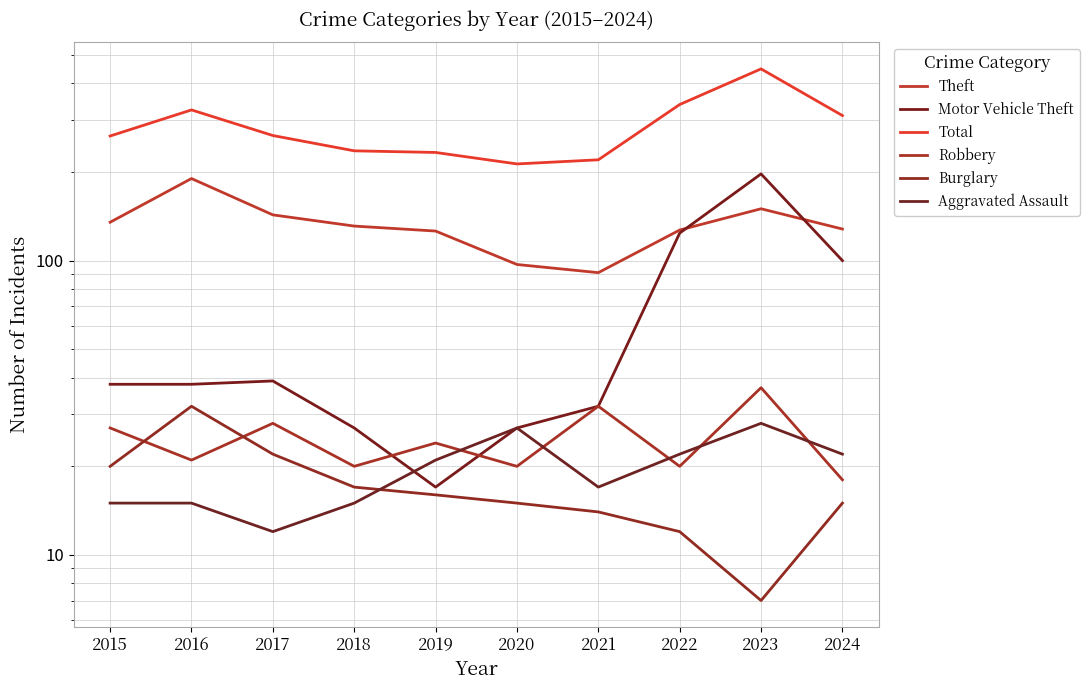

Is this an area chart (filled region under the line)?

No